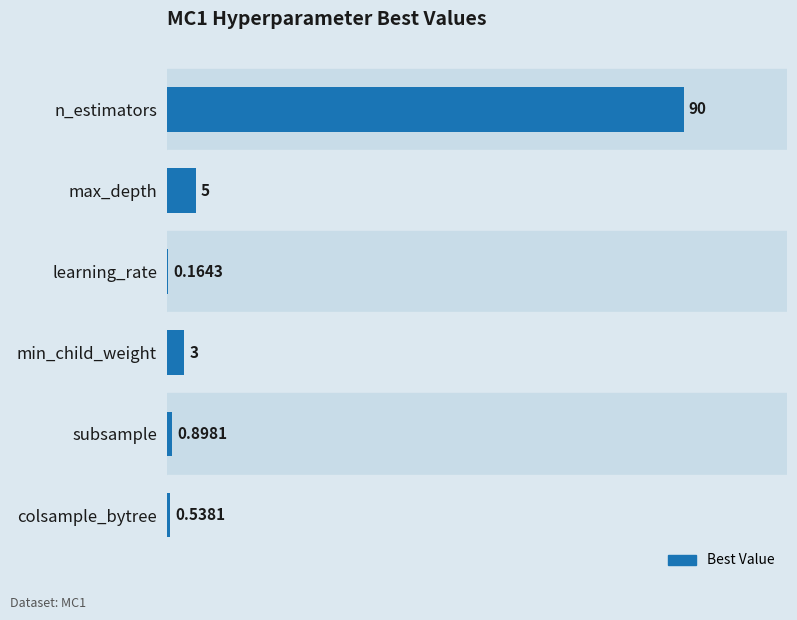

Approximately how many times larger is the value at subsample compared to min_child_weight?

0.3